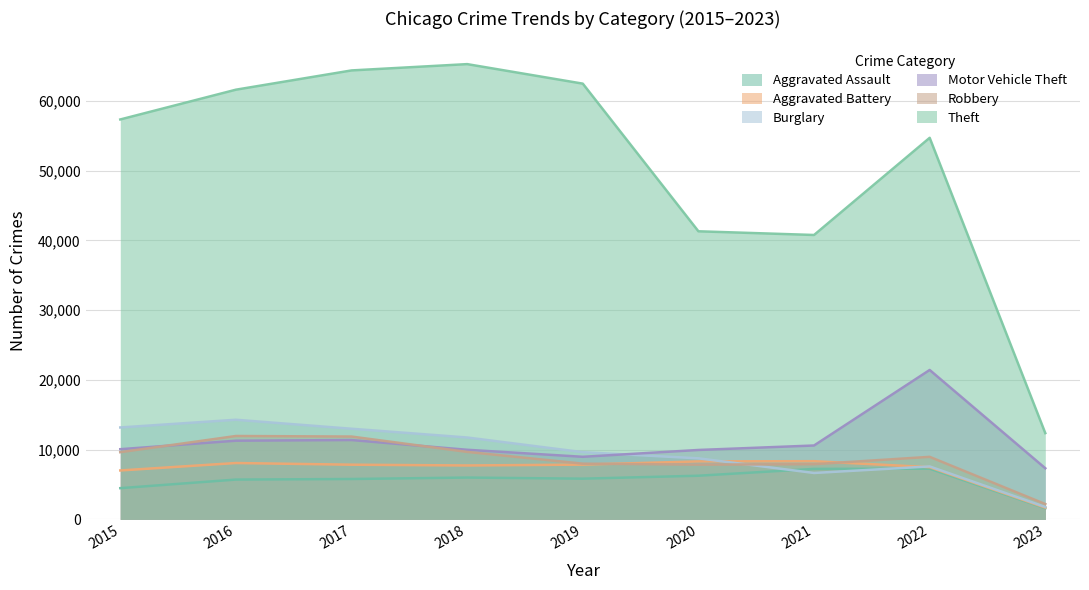

List the series in order of their peak value, lowest first.

Aggravated Assault, Aggravated Battery, Robbery, Burglary, Motor Vehicle Theft, Theft